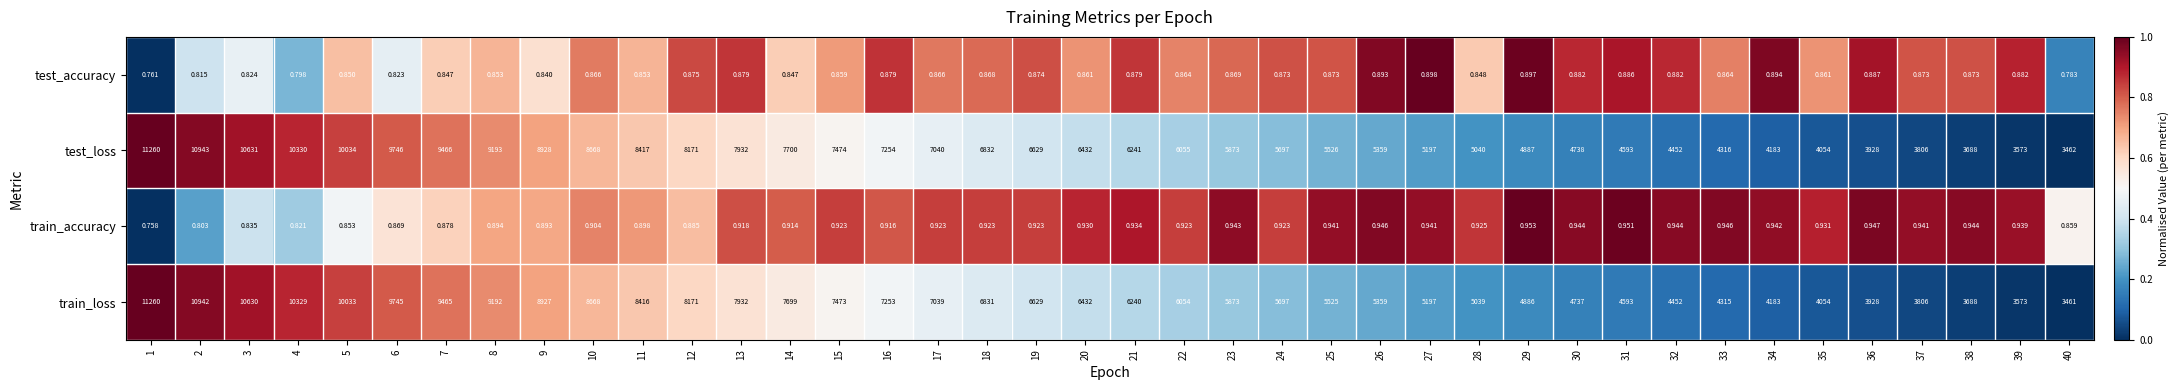

What is the spread (max minus min) of values at 16?

7253.1